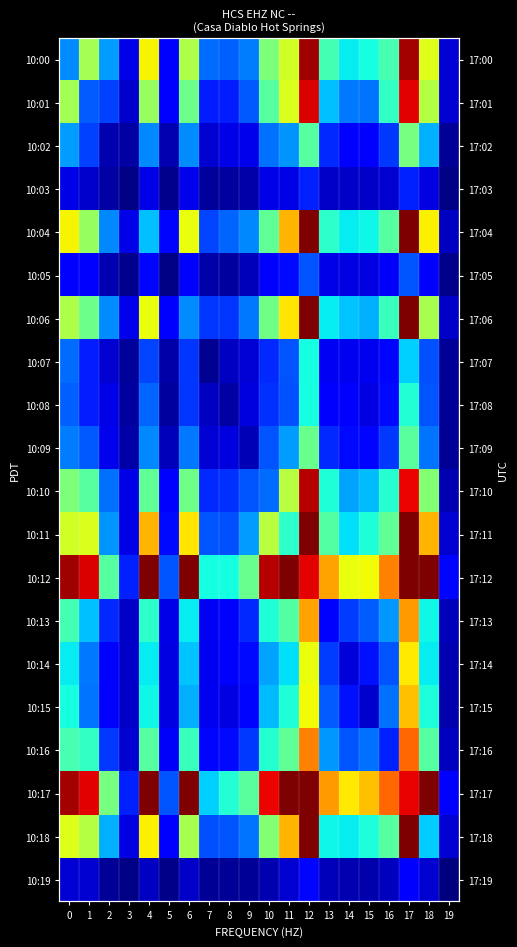

What is the average value of the 10:18 series?

369